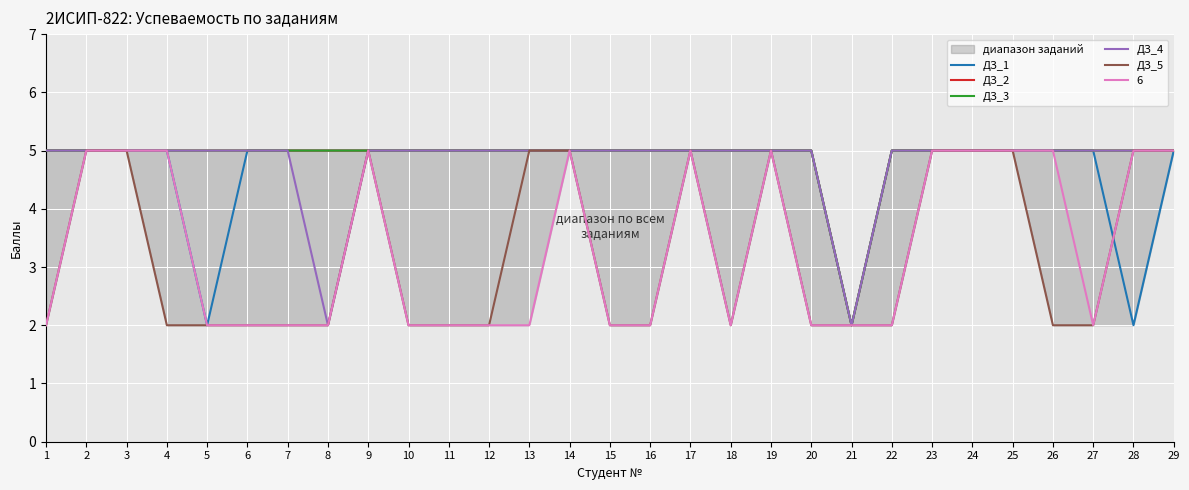

How many lines are shown in the chart?

5